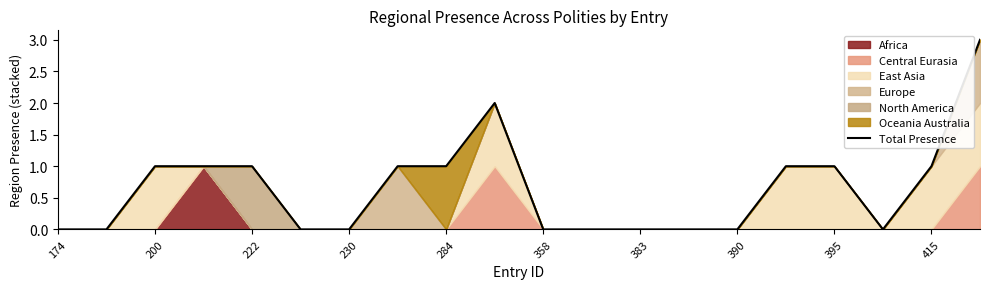

What is the value of the 4th point from the left?

1